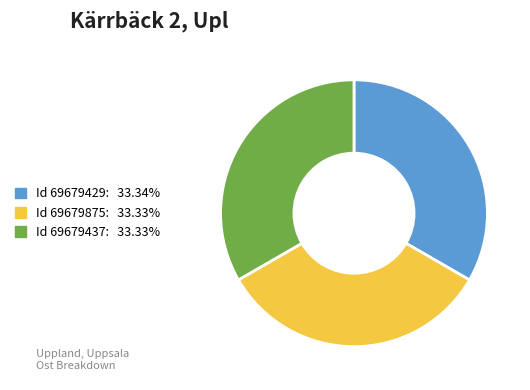

Is there any slice that represents more than half of the pie?

No